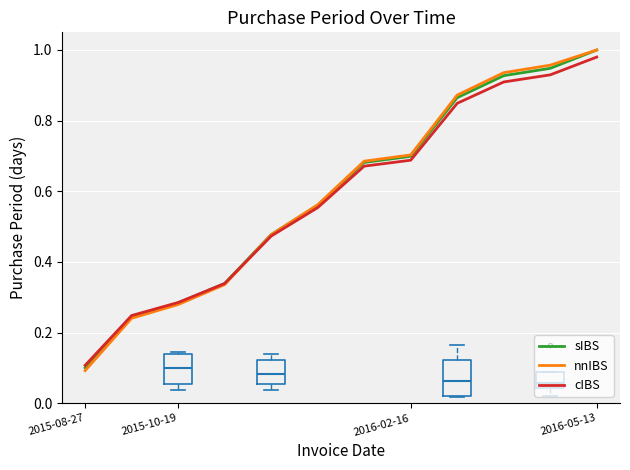

Where is sIBS nearest to the value 0?

2015-08-27